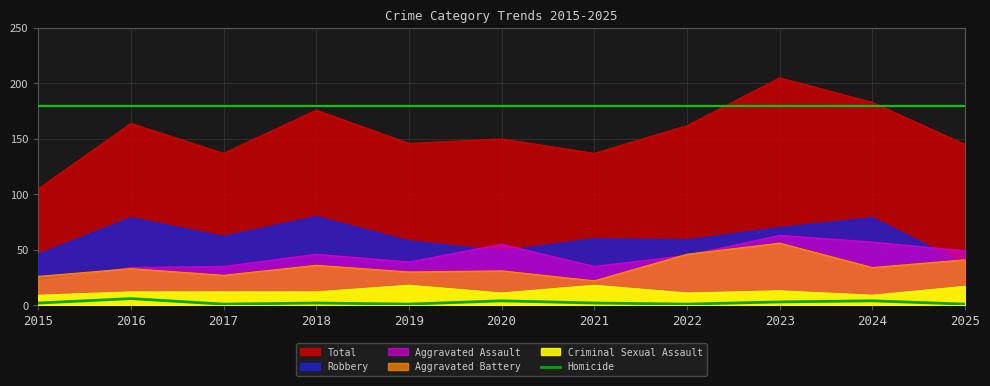

Reading right to left, extract all data points from this chart.

1	4	3	1	2	4	1	2	1	6	2